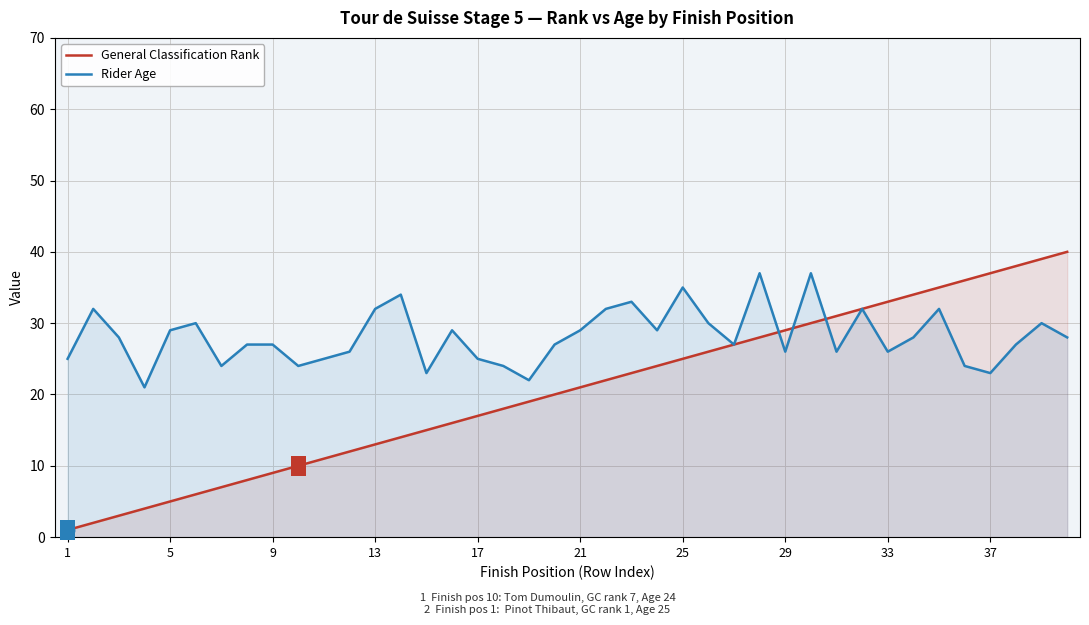

What is the average value of the General Classification Rank series?

20